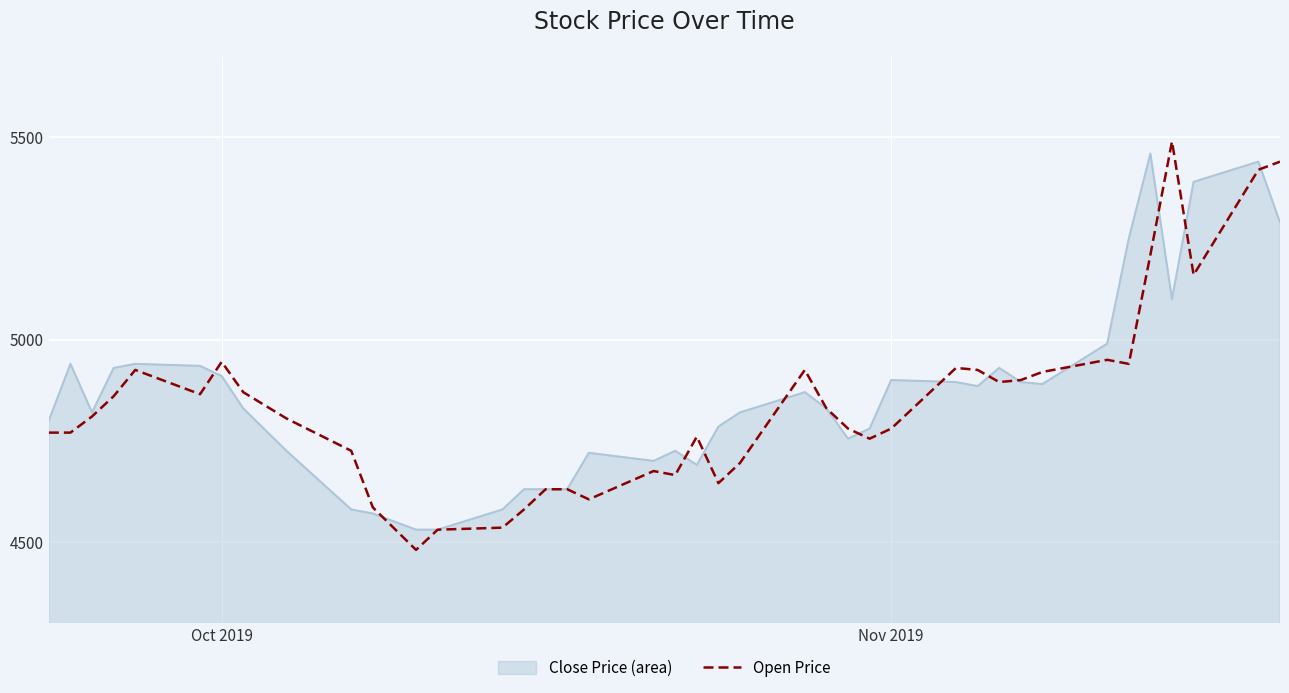

What is the minimum value for Open Price?

4480